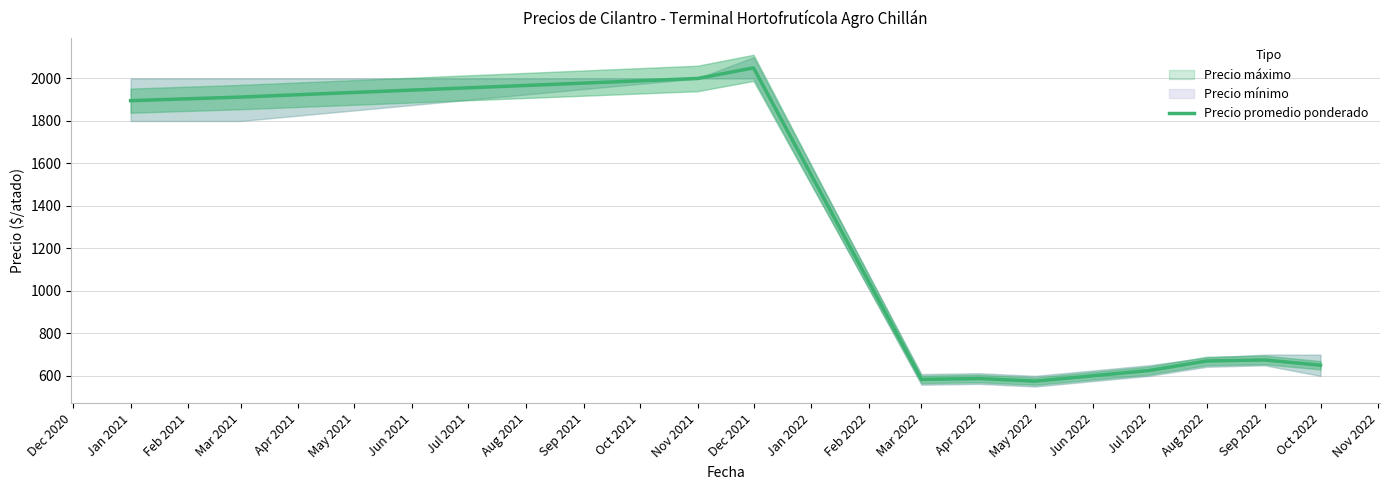

The value of Precio promedio ponderado at Apr 2022 is 407.1. True or false?

False